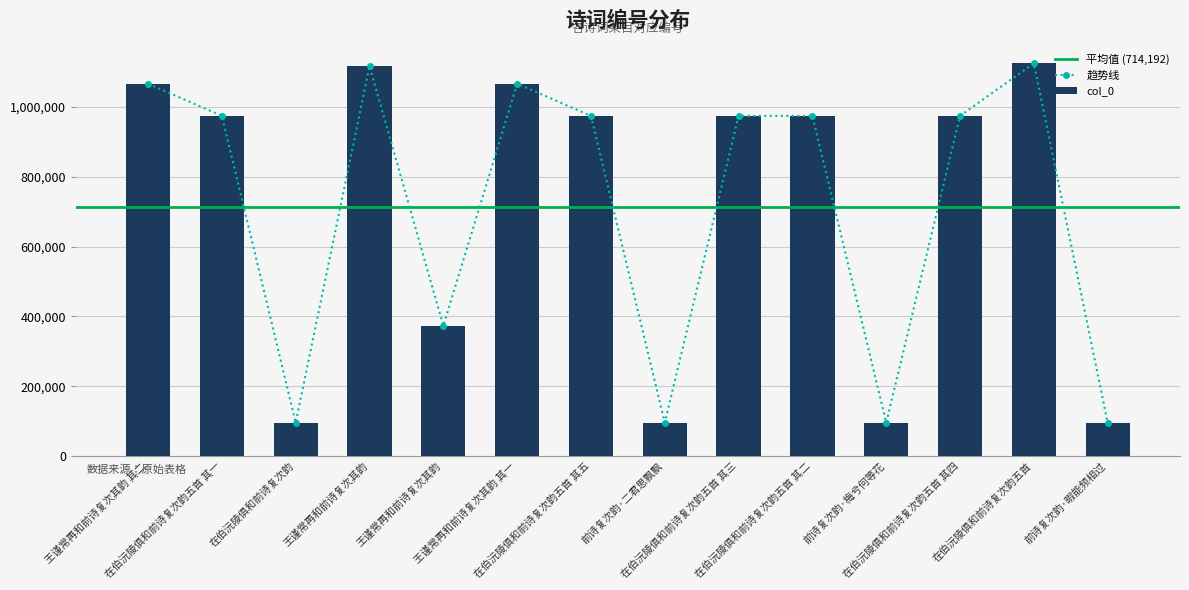

Is it true that the value at 在伯沅陵俱和前诗复次韵五首 其五 is 1593288?

False